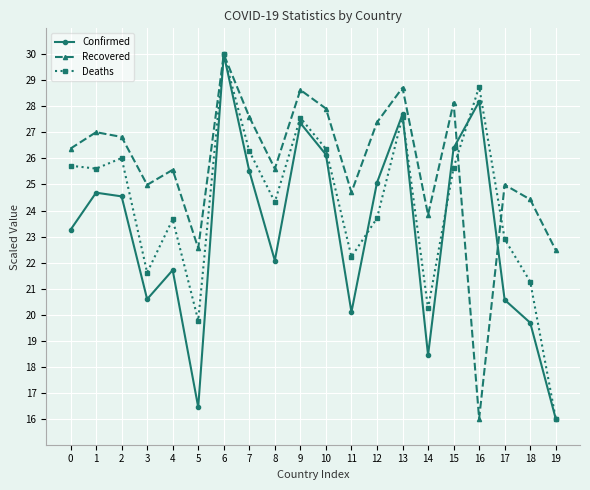

Reading left to right, extract all data points from this chart.

Confirmed: 23.3	24.7	24.5	20.6	21.7	16.4	30.0	25.5	22.1	27.4	26.1	20.1	25.1	27.7	18.4	26.4	28.2	20.6	19.7	16.0
Recovered: 26.4	27.0	26.8	25.0	25.6	22.6	30.0	27.6	25.6	28.6	27.9	24.7	27.4	28.7	23.8	28.1	16.0	25.0	24.4	22.5
Deaths: 25.7	25.6	26.0	21.6	23.7	19.8	30.0	26.3	24.3	27.6	26.4	22.2	23.7	27.6	20.2	25.6	28.8	22.9	21.3	16.0